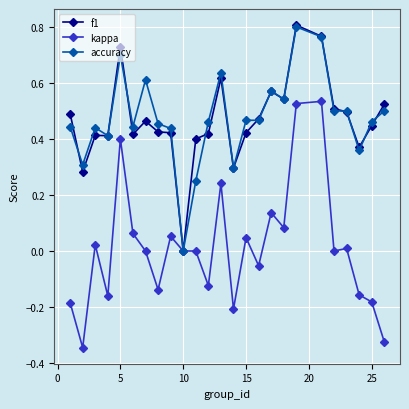

How many values in the f1 series exceed 0?

24